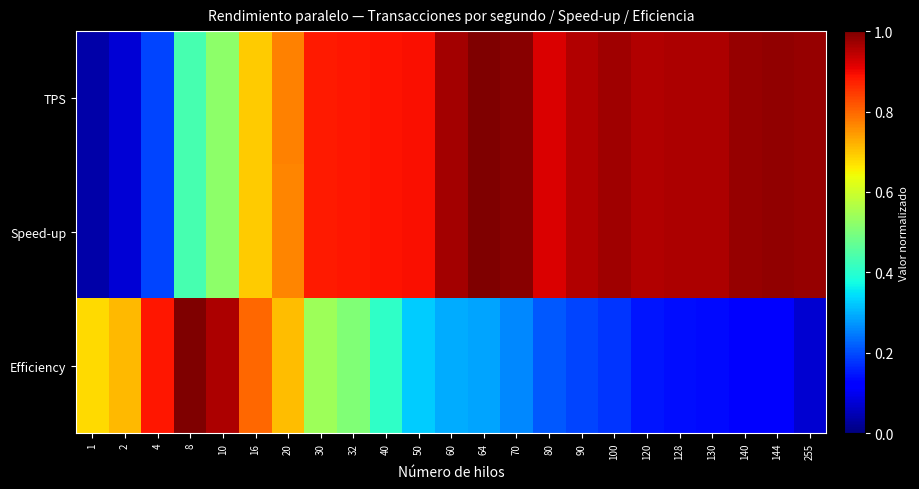

Which has a higher value, 100 or 50?

100